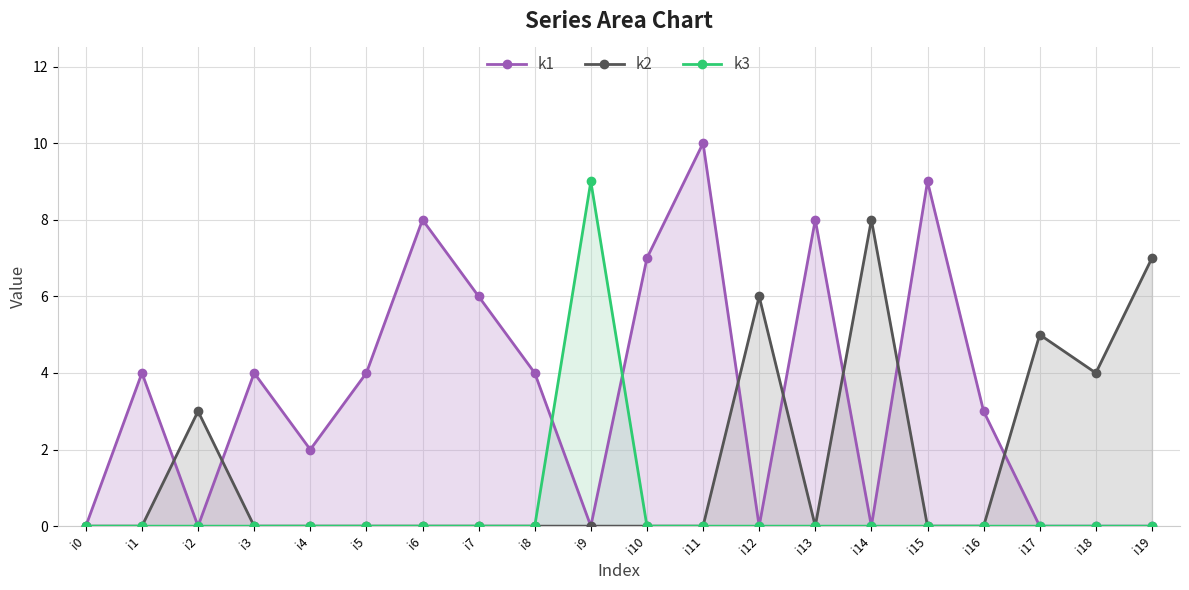

How many positive values does the k3 series have?

1